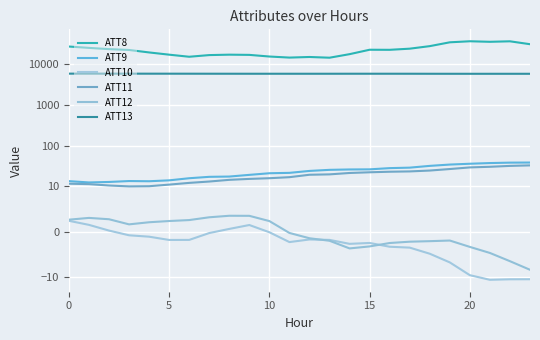

Is the value of ATT8 at 5 greater than the value of ATT10 at 18?

Yes